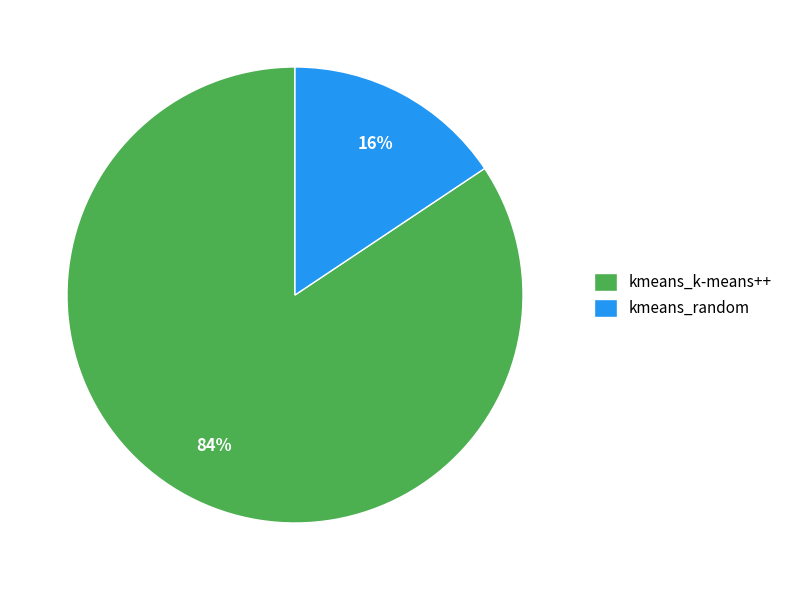

To the nearest percent, what is the average slice percentage?

50%